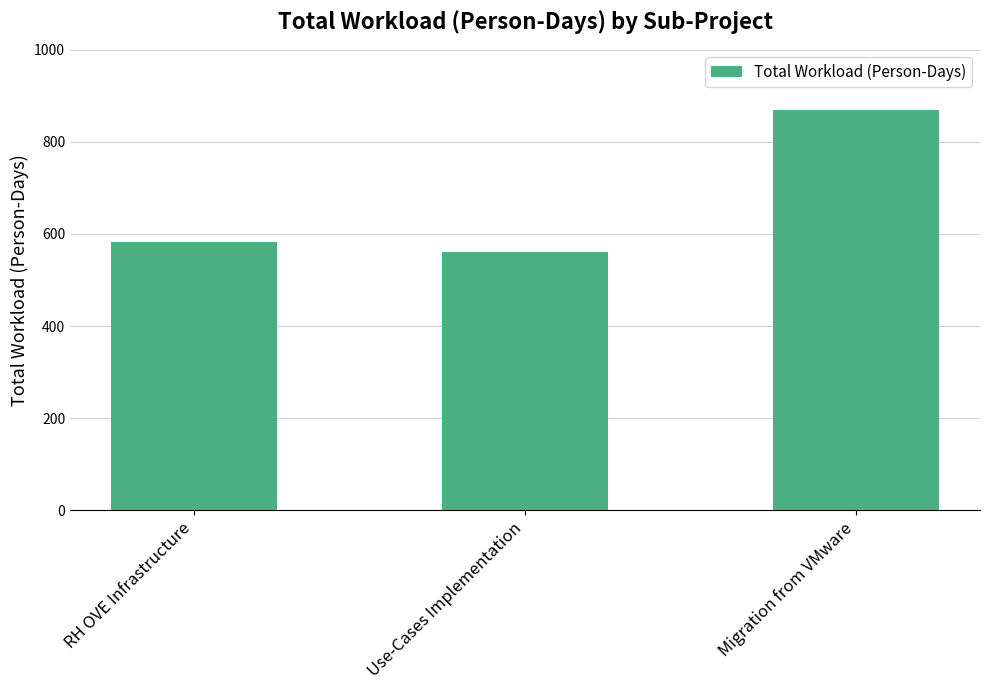

What is the value of the 1st bar from the left?

582.5